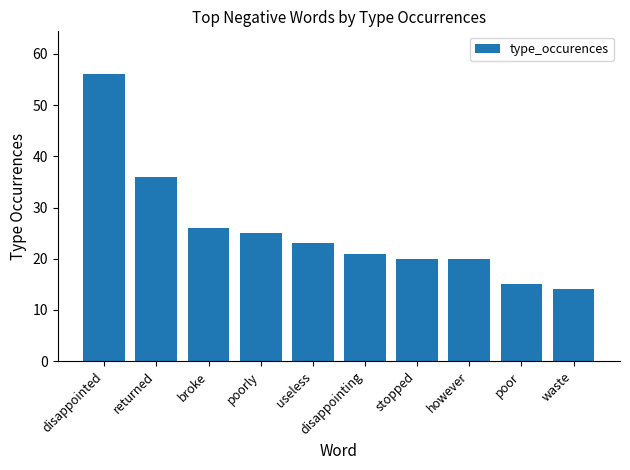

The value at however is 20. True or false?

True